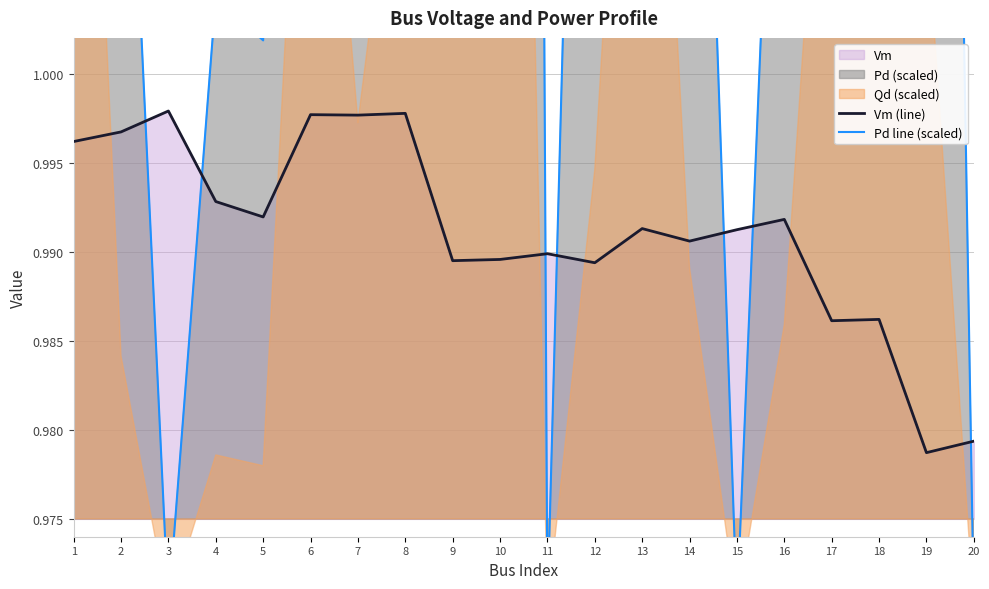

How many data points in Pd line (scaled) are above 1?

16